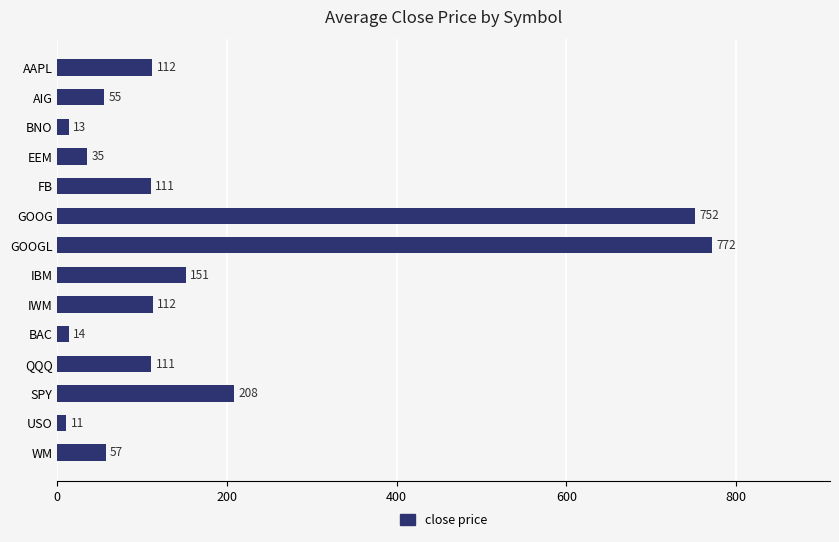

The chart shows a value of 10.5 at USO. True or false?

True